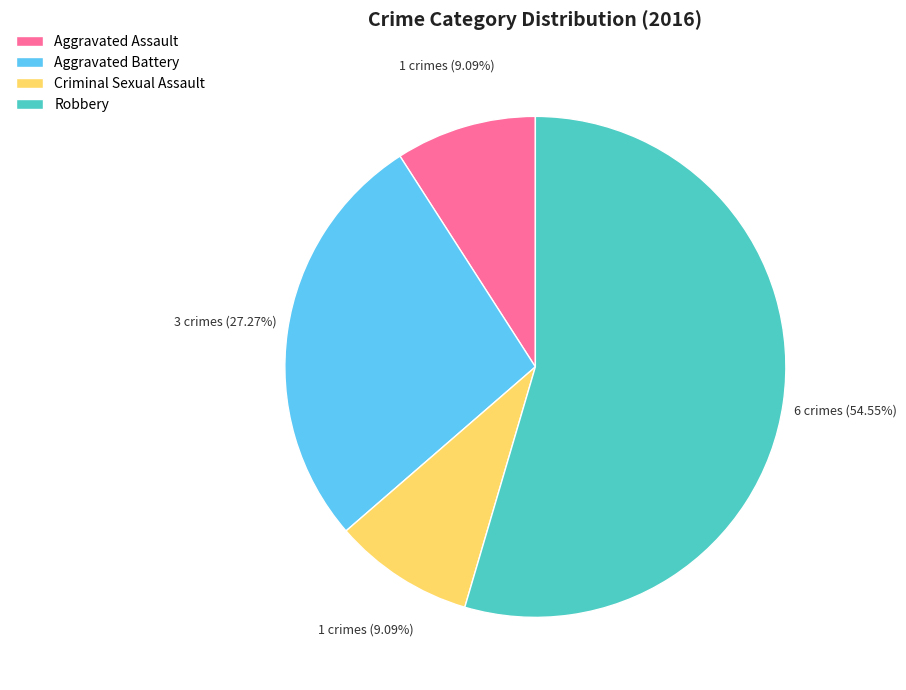

Is it true that Aggravated Battery is 40% of the pie?

False